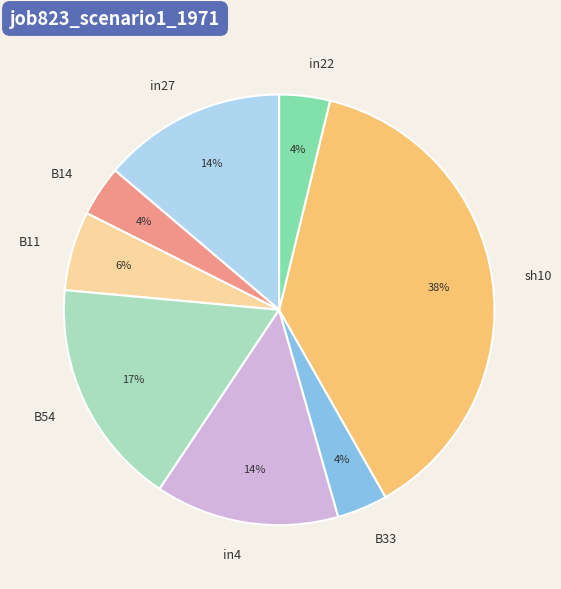

Does B54 account for over 50% of the chart?

No